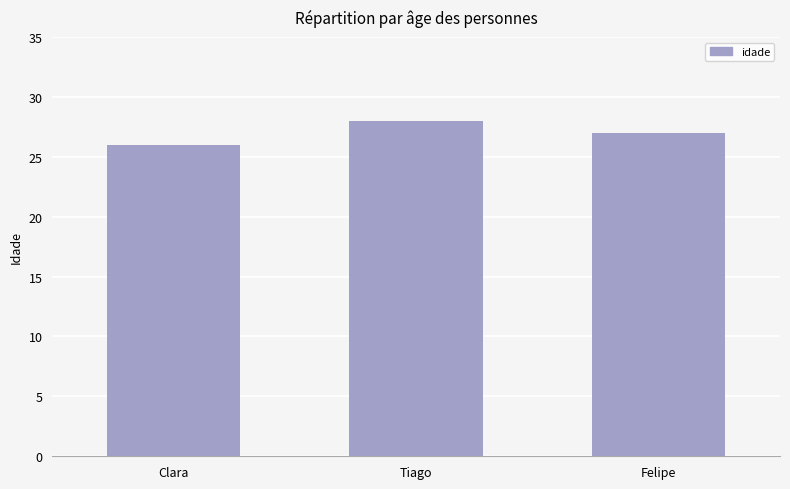

What is the value of the 2nd bar from the left?

28